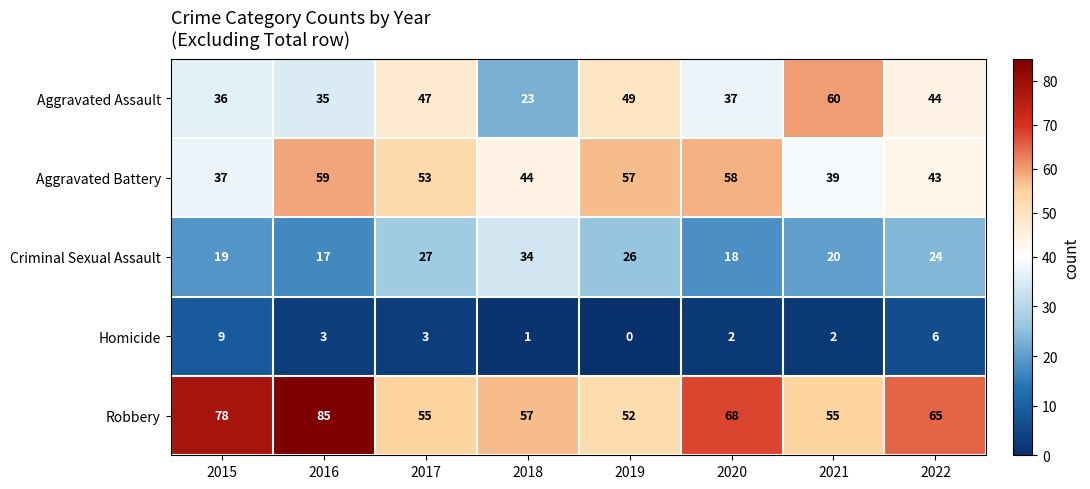

Where does the Homicide series first go above 3?

2015